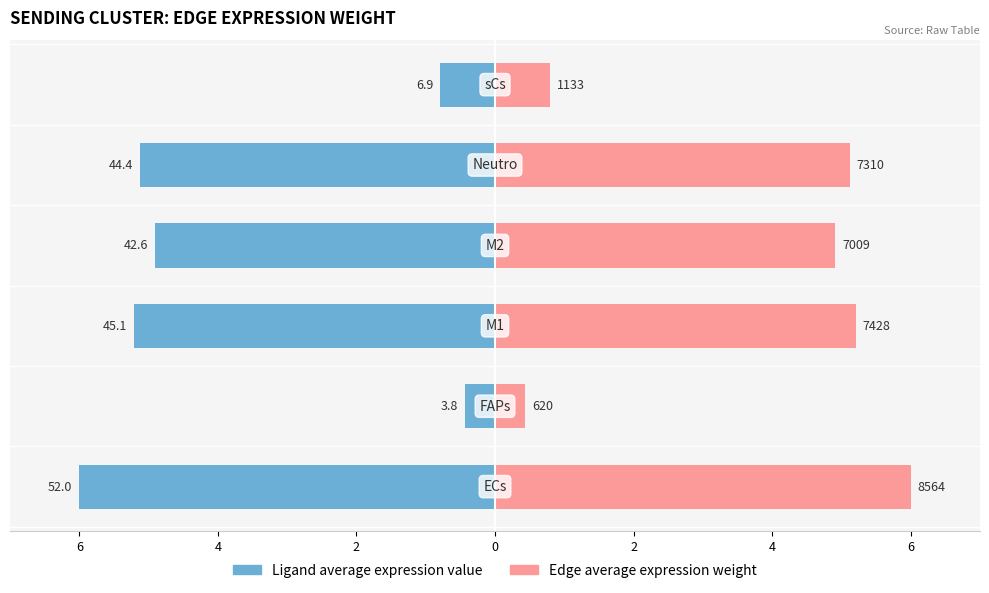

How many bars are there in each group?

2